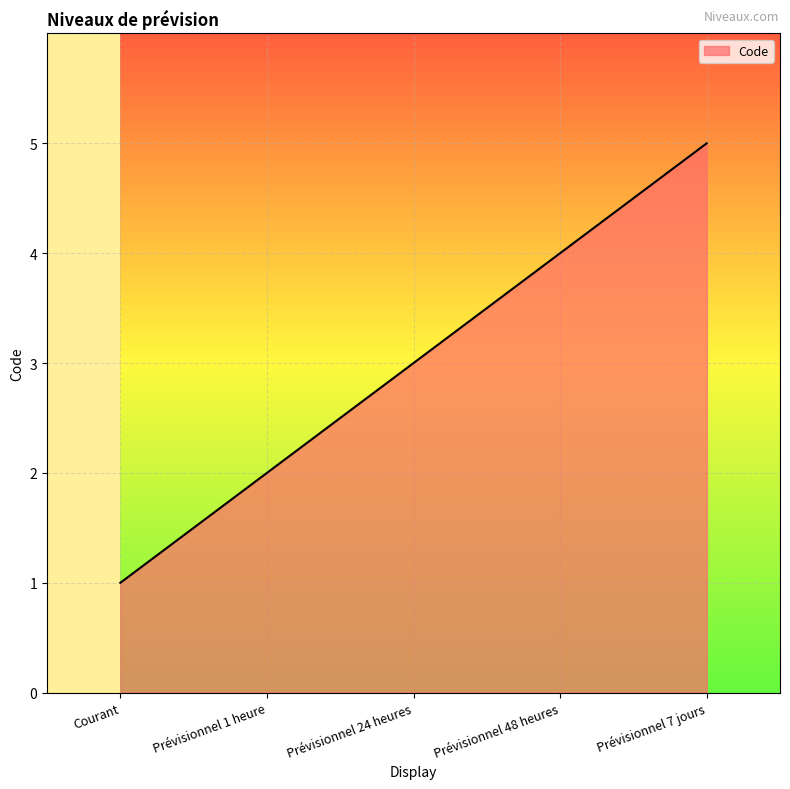

True or false: the data shows 5 at Prévisionnel 7 jours.

True